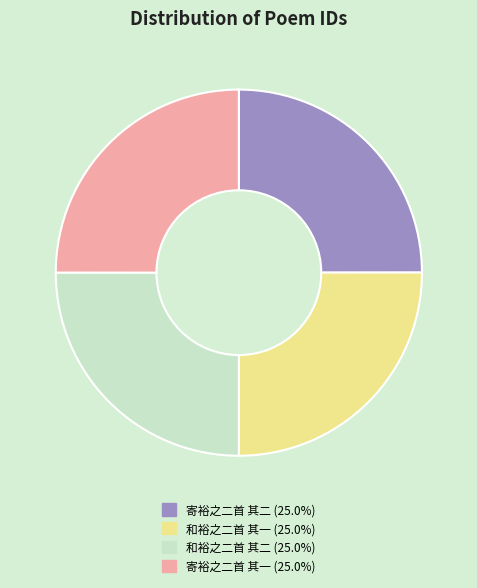

What is the ratio of the value at 寄裕之二首 其二 to the value at 和裕之二首 其一?

1.0